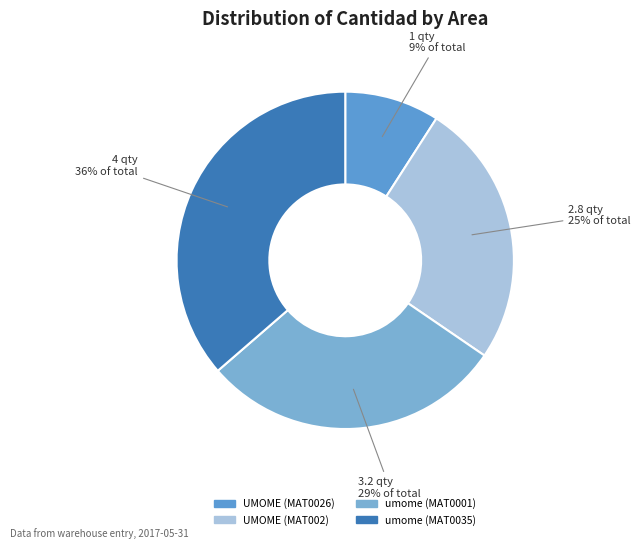

The umome (MAT0035) slice represents 47% of the pie. True or false?

False